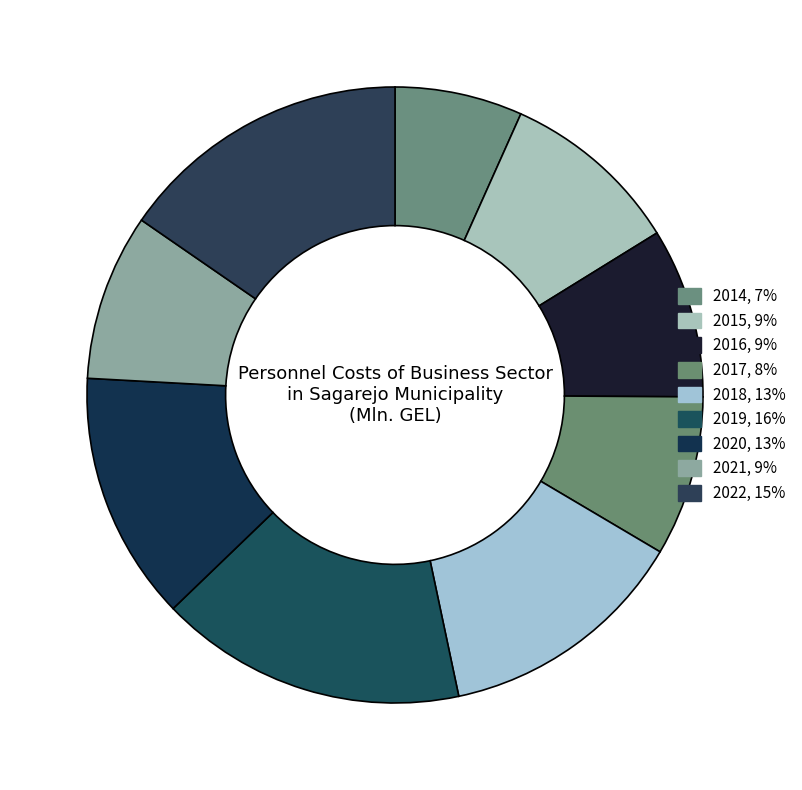

Approximately how many times larger is the value at 2018 compared to 2016?

1.5